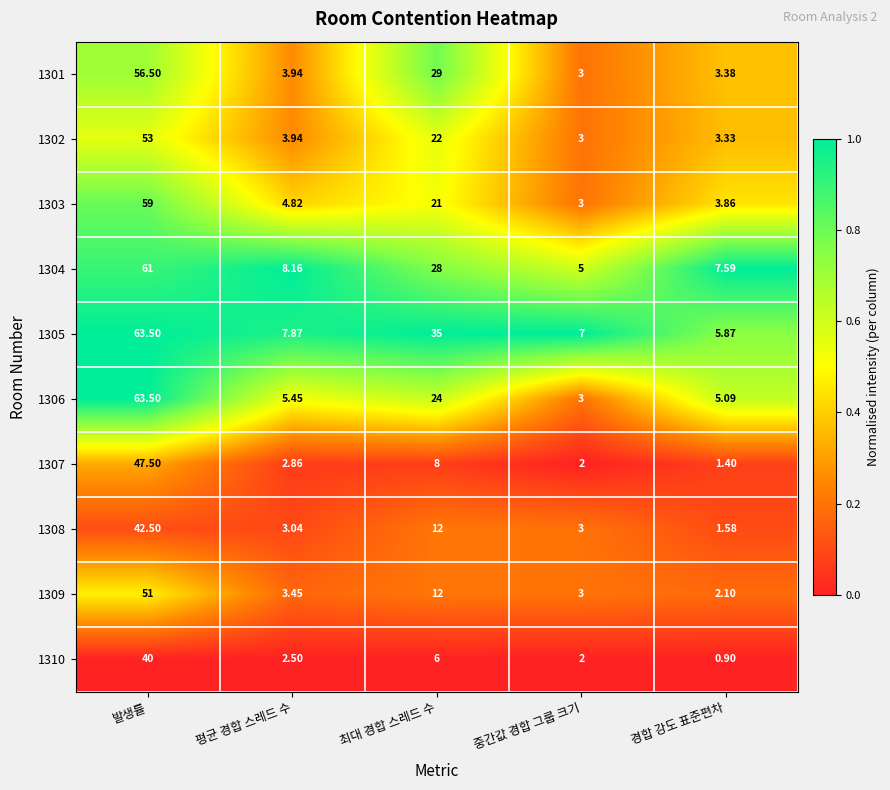

Rank the categories by 1306 value from highest to lowest.

발생률, 최대 경합 스레드 수, 평균 경합 스레드 수, 경합 강도 표준편차, 중간값 경합 그룹 크기